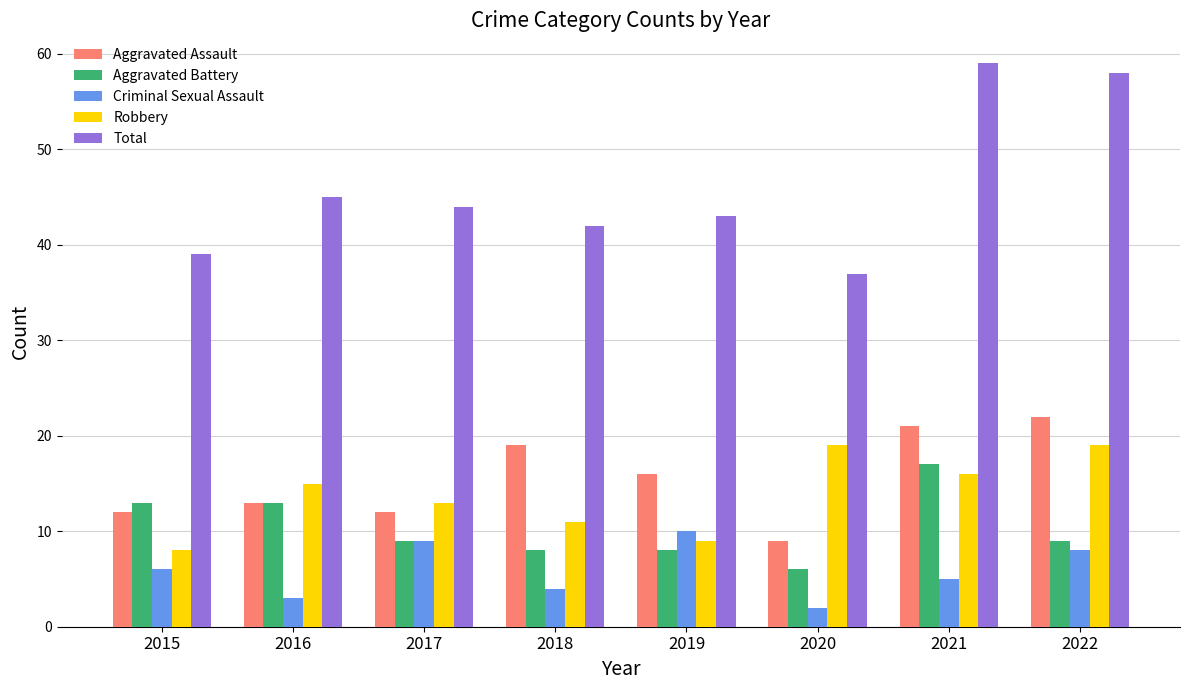

How many groups of bars are there?

8